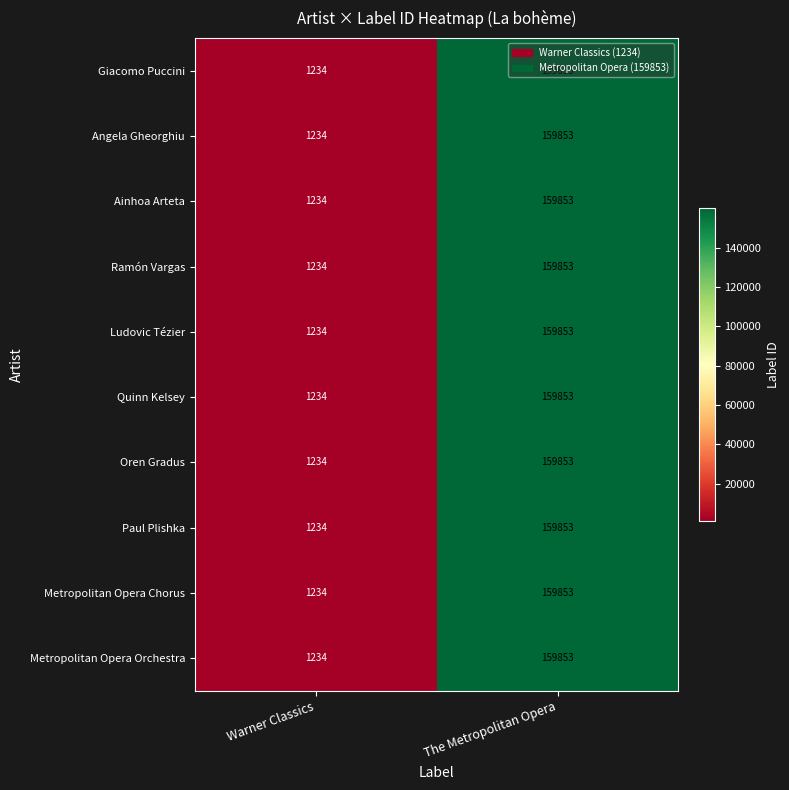

The Ainhoa Arteta series shows 159853 at The Metropolitan Opera. True or false?

True